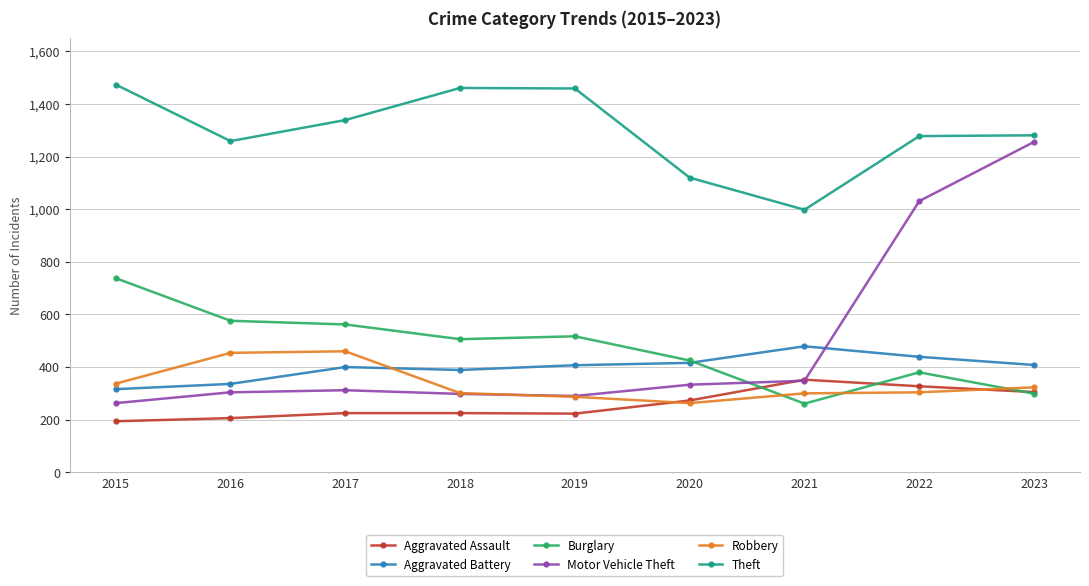

What is the total value across all series at 2017?

3298